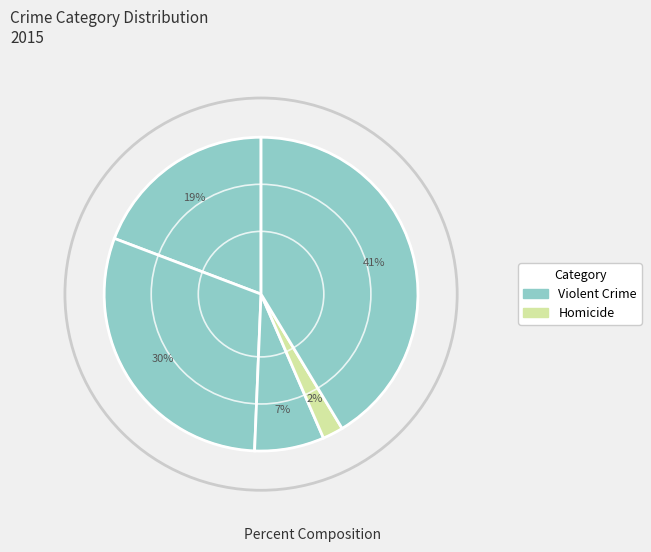

How many slices are in this pie chart?

5